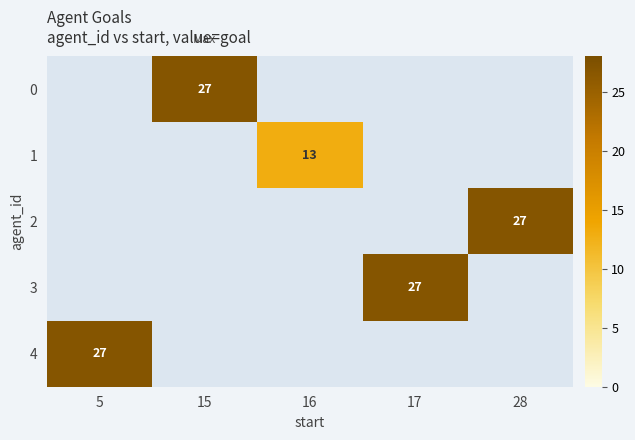

Is it true that 1 equals 17.5 at 16?

False